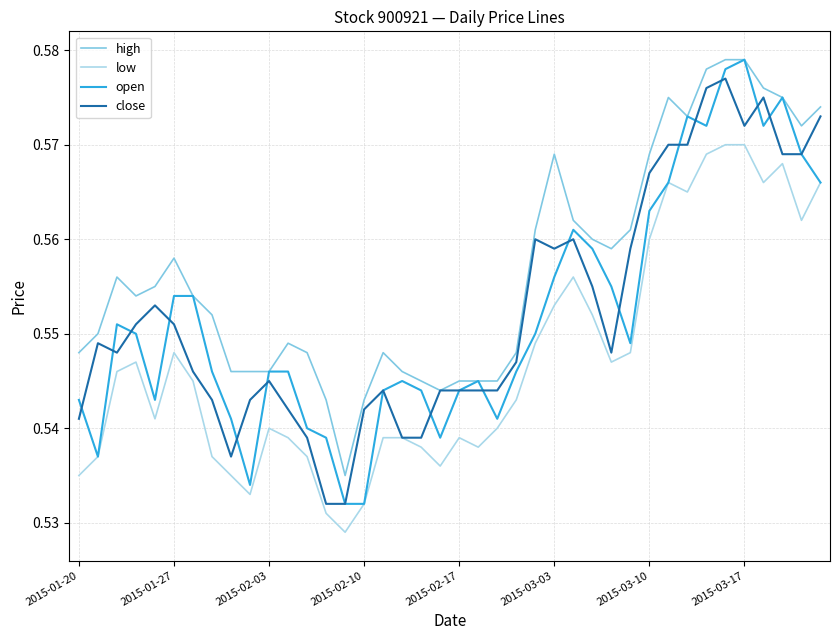

True or false: high and low intersect in this chart.

False